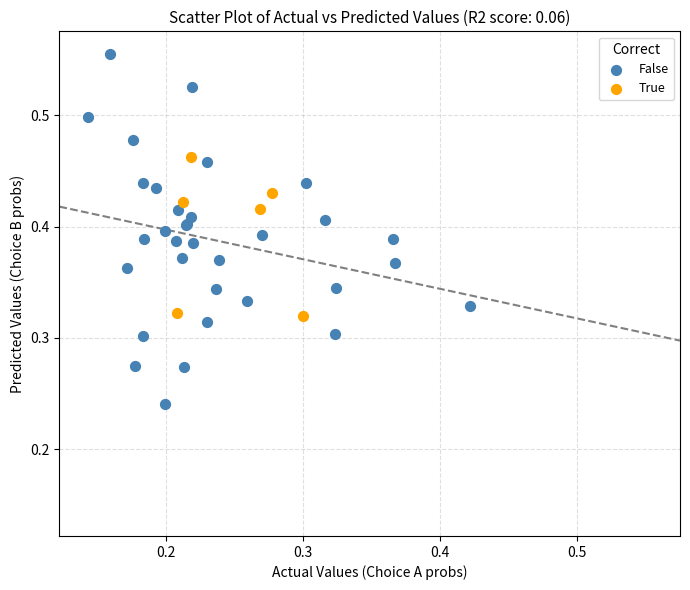

Which series contains the lowest Y value?

False